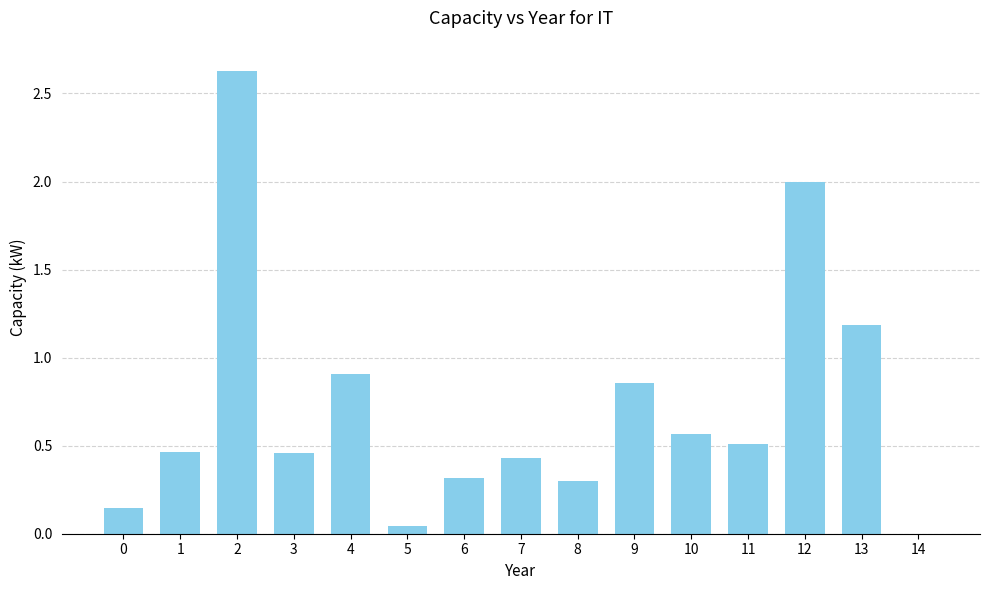

The chart shows a value of 0.2 at 10. True or false?

False